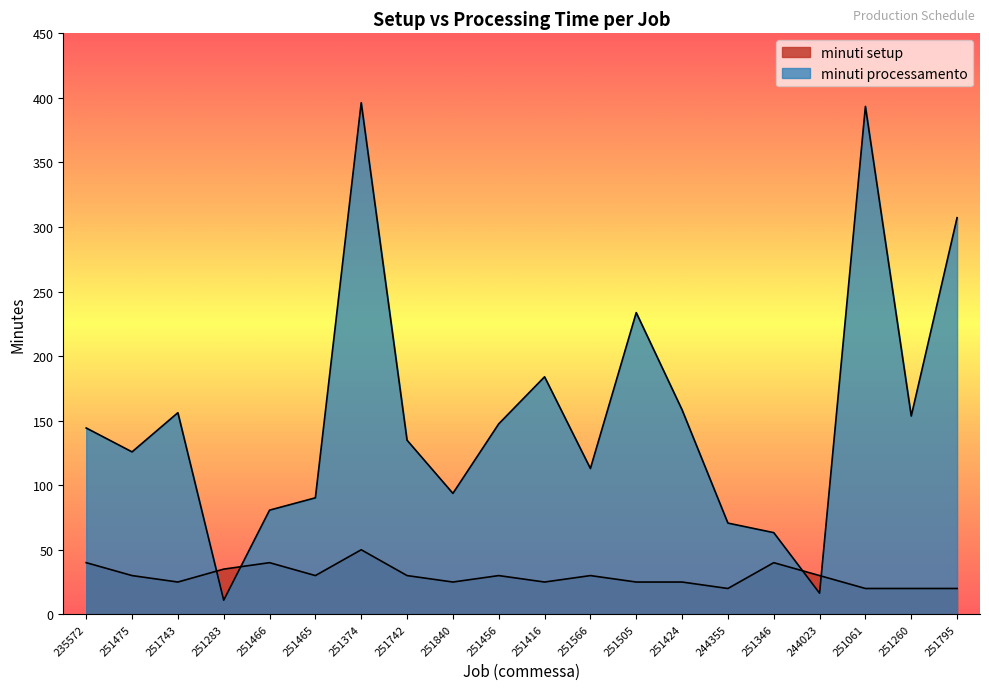

What is the label of the 9th point from the right?

251566